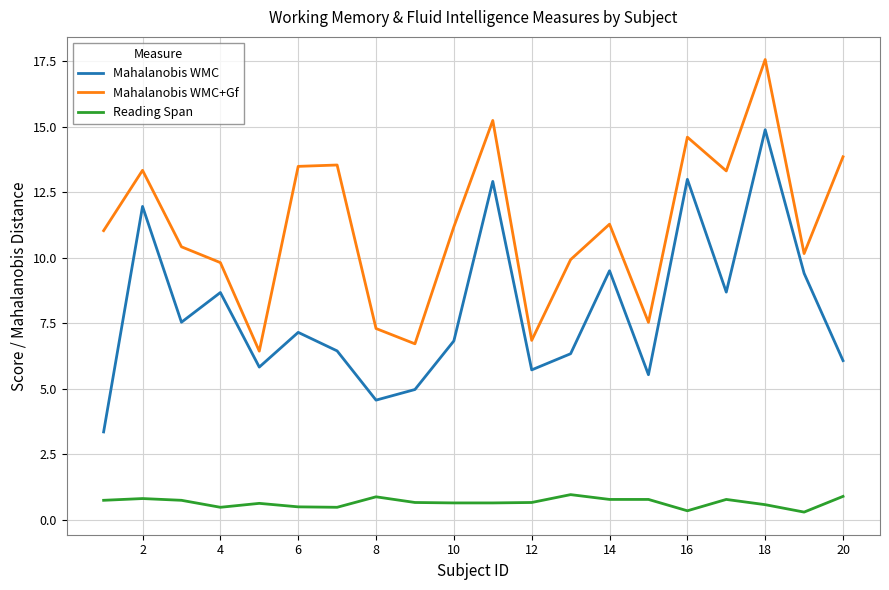

True or false: Mahalanobis WMC+Gf and Reading Span cross at least once.

False